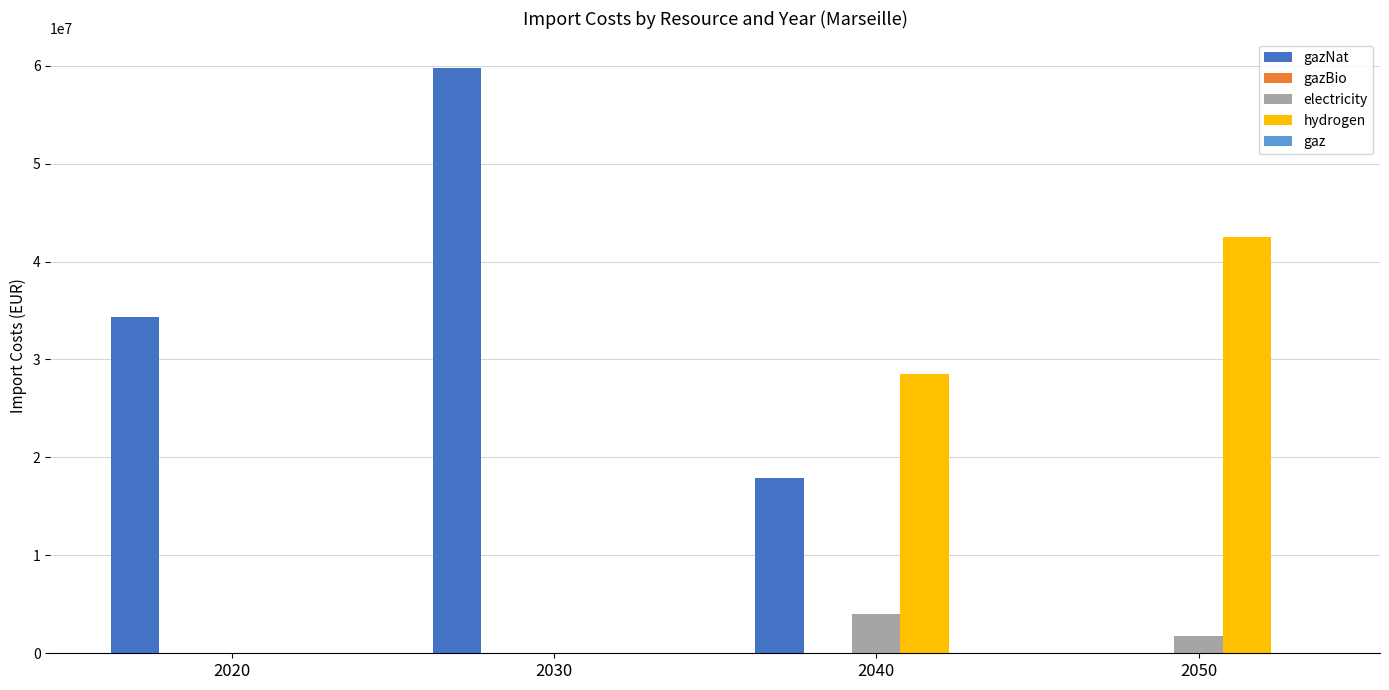

The value of electricity at 2040 is 3994014.2. True or false?

True